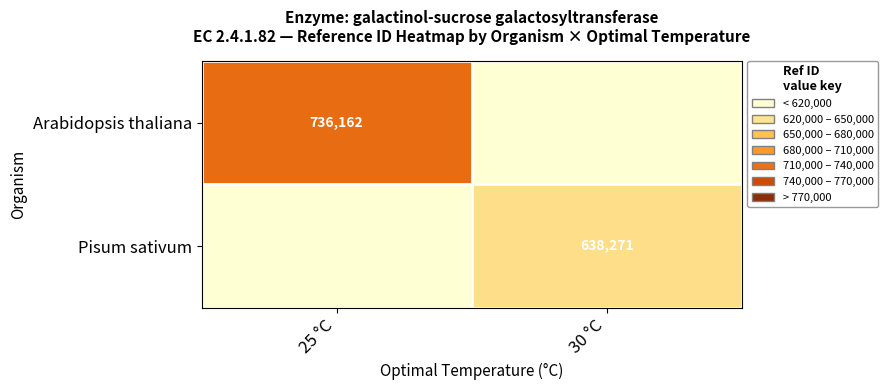

Is it true that Pisum sativum equals 239340 at 30 °C?

False